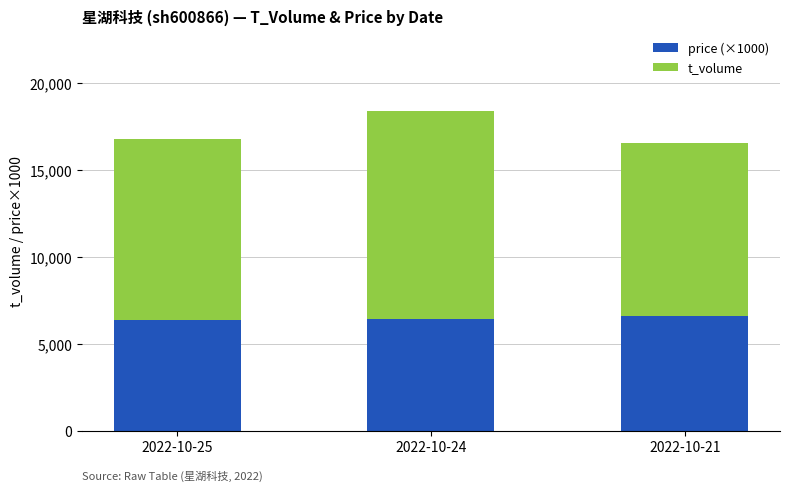

What is the highest value of the price (×1000) series?

6590